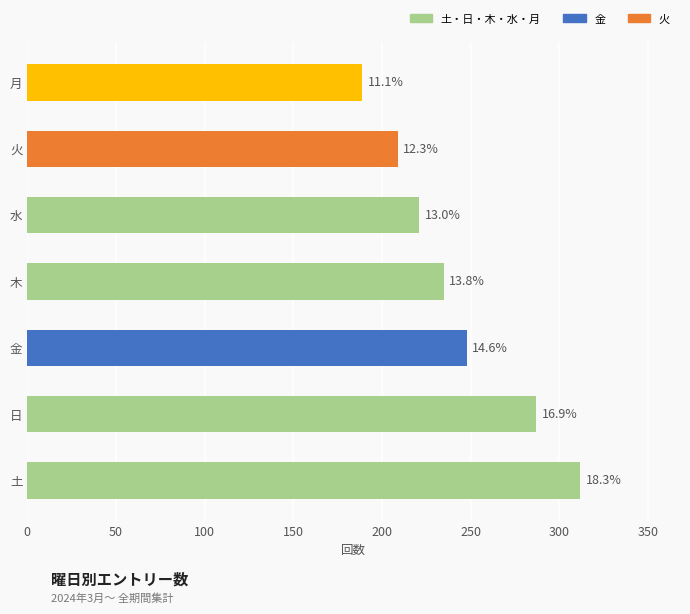

What is the maximum value shown in the chart?

312